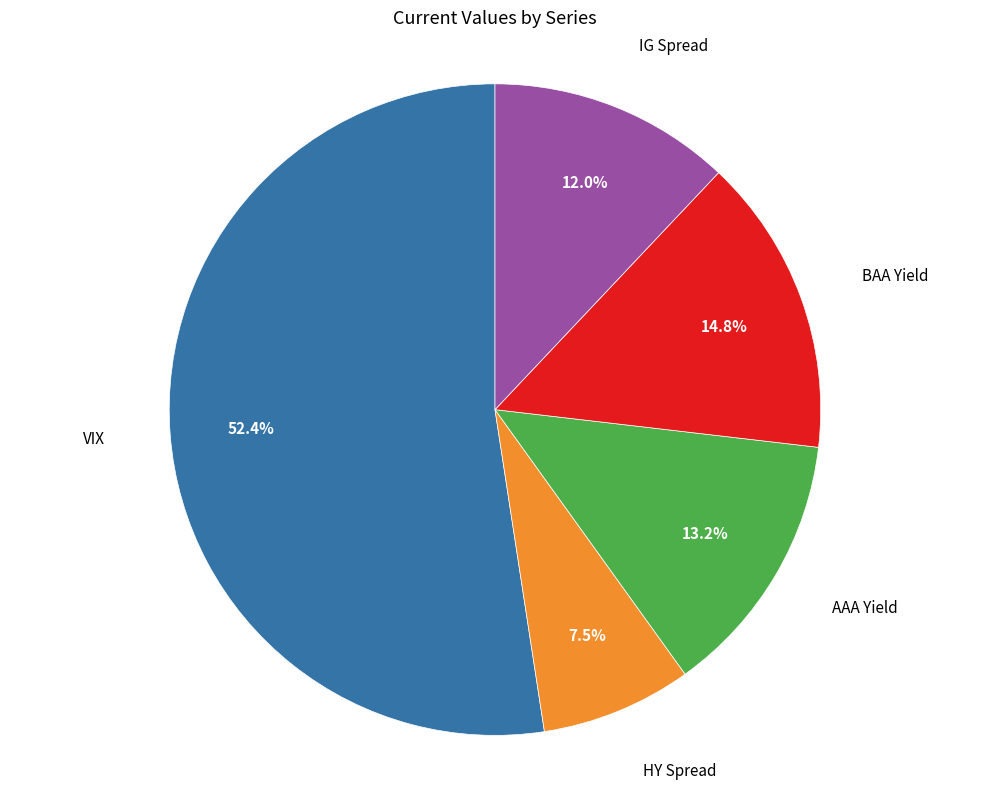

What percentage is NOT represented by BAA Yield?

85.2%